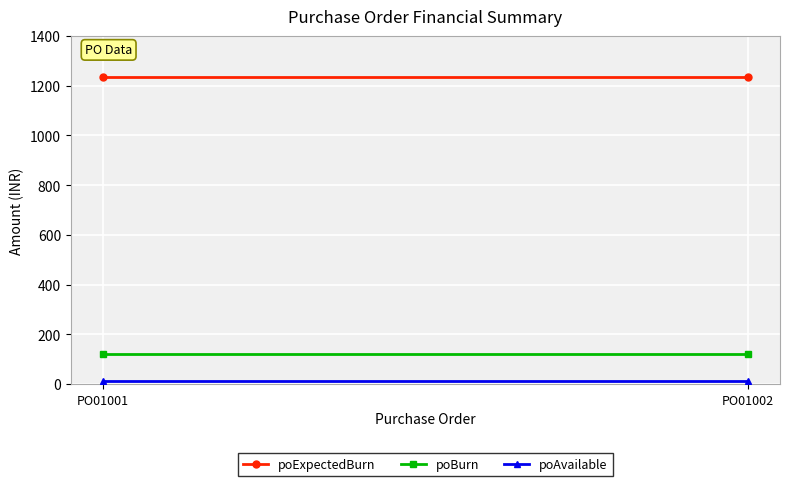

Is the value of poExpectedBurn at PO01002 greater than the value of poAvailable at PO01002?

Yes